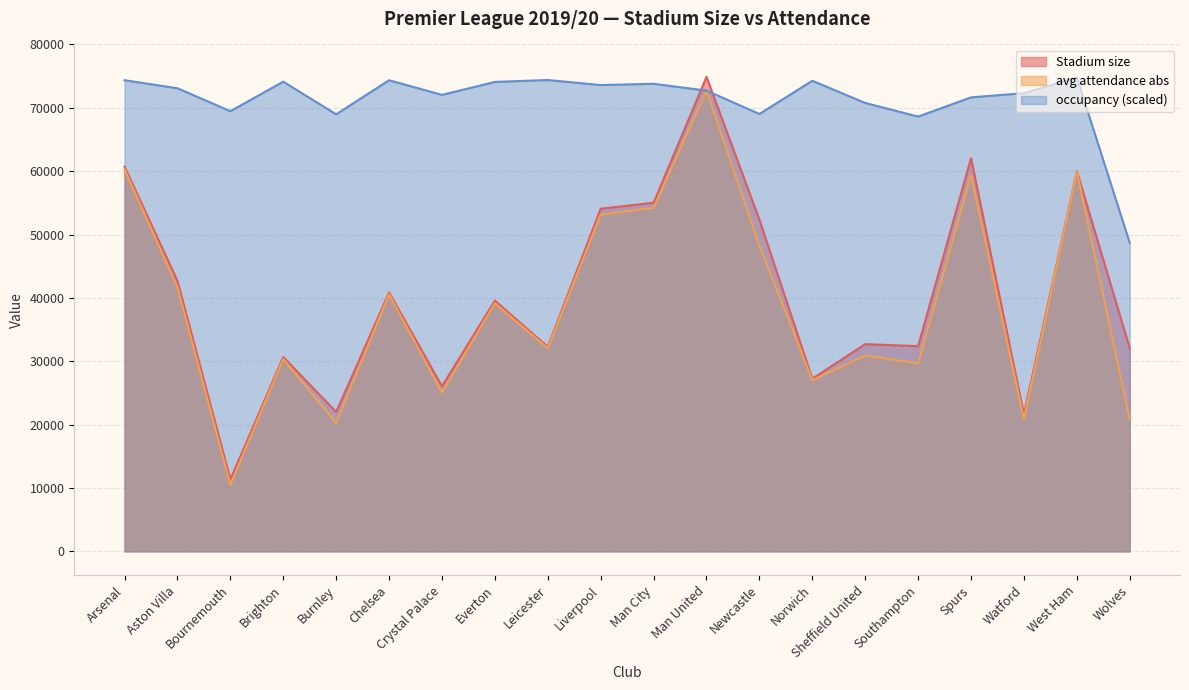

What is the approximate value of avg attendance abs at Crystal Palace?

25060.0